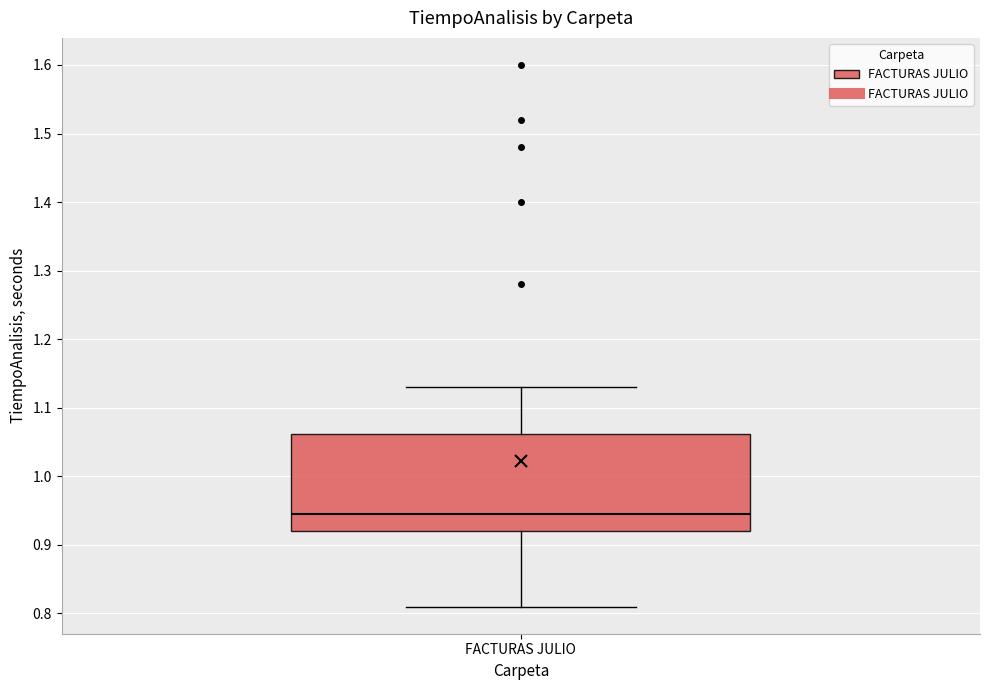

Transcribe this box plot: give where the median line is, the range the box spans, and where the two whiskers end, as read against the y-axis. The values are not printed on the chart, so give them approximately, as read against the axis.

median 0.95, box 0.92 to 1.06, whiskers 0.81 to 1.13